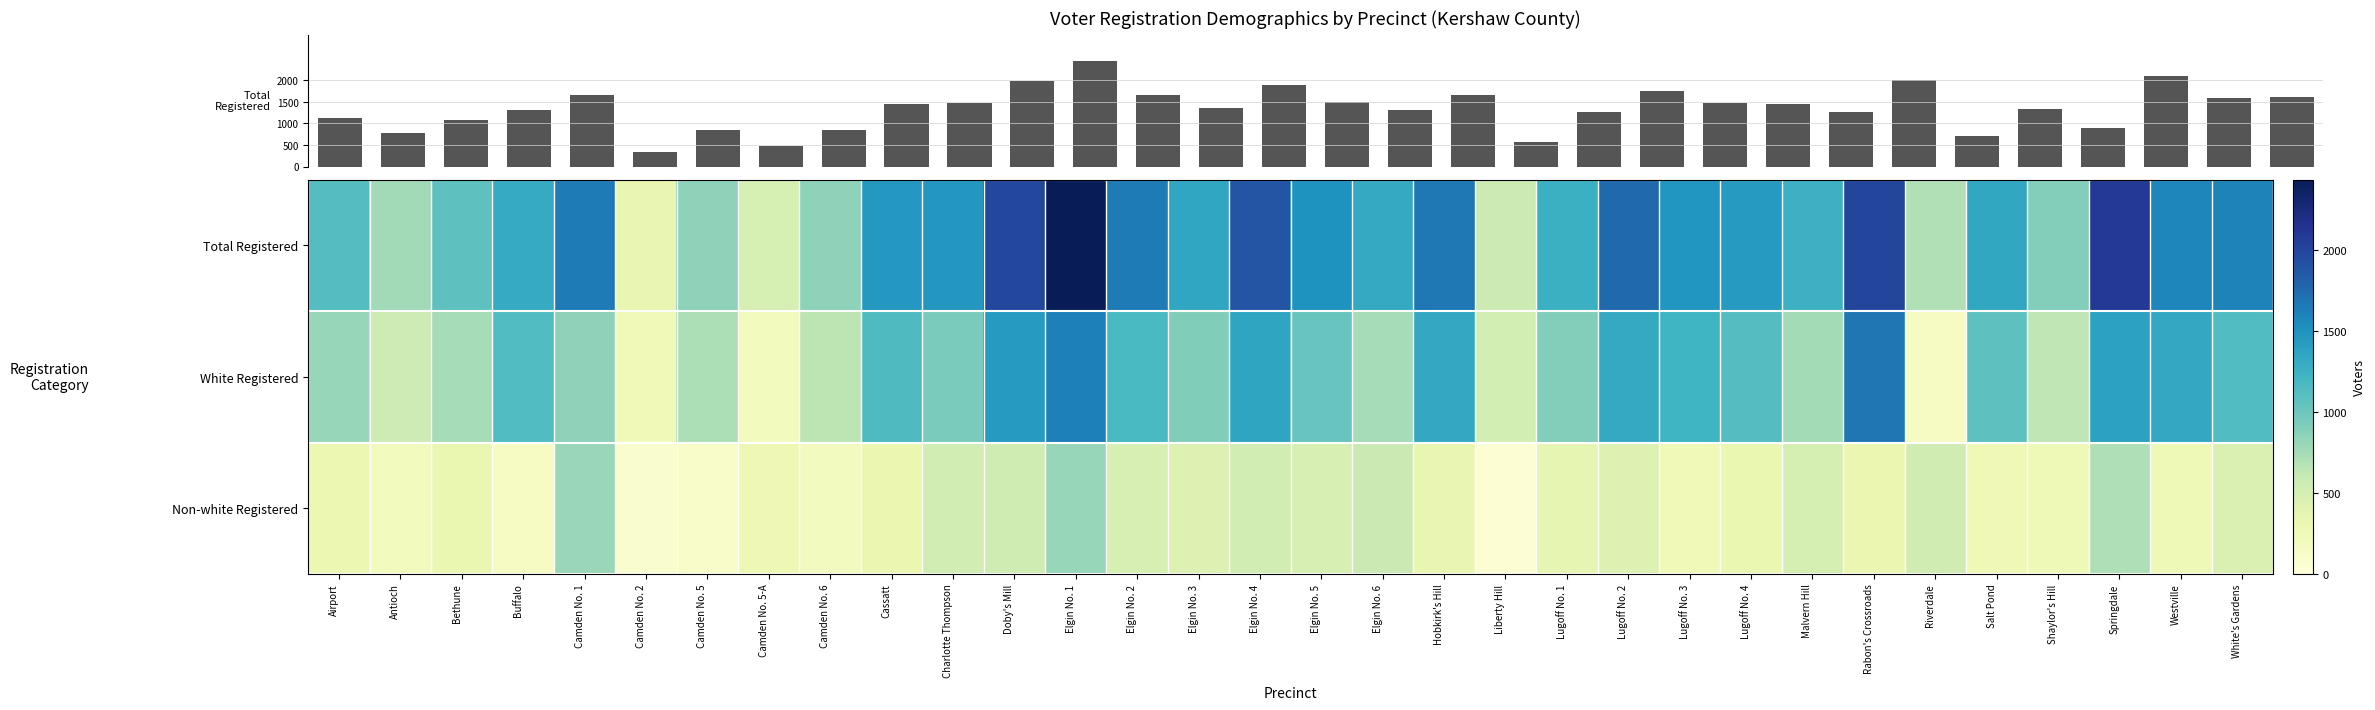

What is the difference between the maximum and minimum values in the Total Registered series?

2096